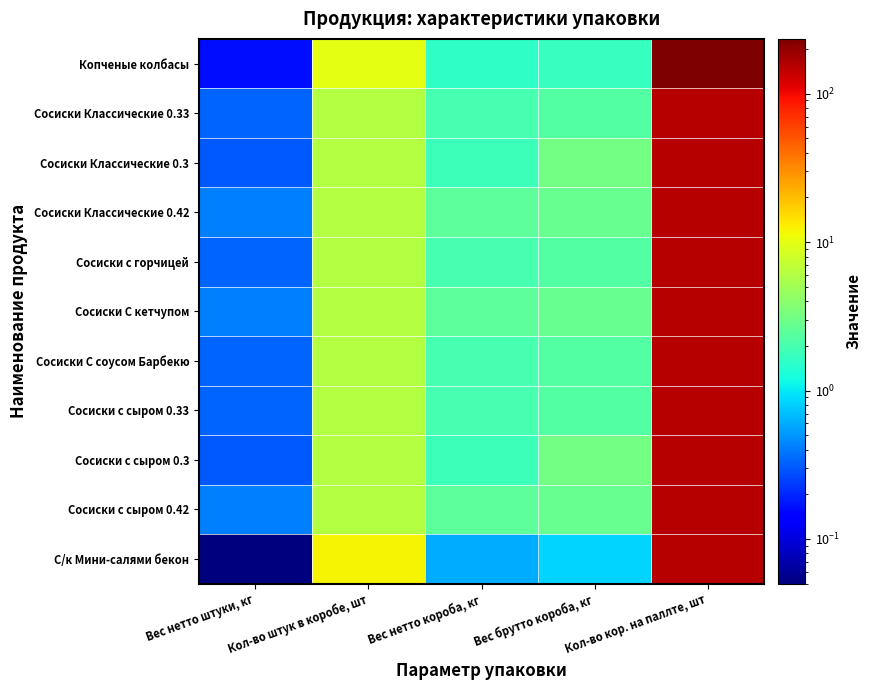

At which category is the sum across all series the highest?

Кол-во кор. на паллте, шт